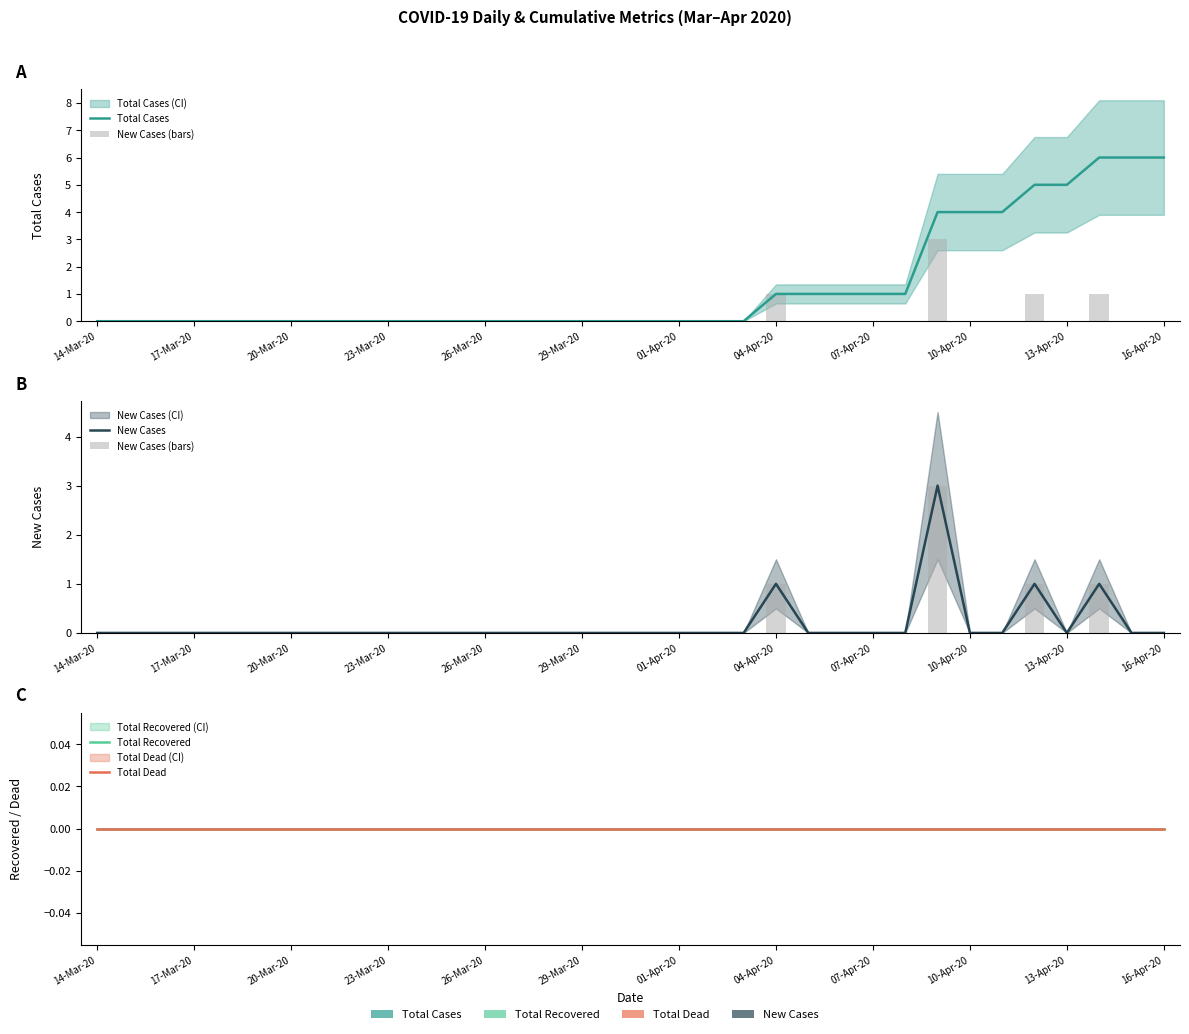

Reading left to right, extract all data points from this chart.

Total Cases: 0	0	0	0	0	0	0	0	0	0	0	0	0	0	0	0	0	0	0	0	0	1	1	1	1	1	4	4	4	5	5	6	6	6
New Cases (bars): 0	0	0	0	0	0	0	0	0	0	0	0	0	0	0	0	0	0	0	0	0	1	0	0	0	0	3	0	0	1	0	1	0	0
New Cases: 0	0	0	0	0	0	0	0	0	0	0	0	0	0	0	0	0	0	0	0	0	1	0	0	0	0	3	0	0	1	0	1	0	0
Total Recovered: 0	0	0	0	0	0	0	0	0	0	0	0	0	0	0	0	0	0	0	0	0	0	0	0	0	0	0	0	0	0	0	0	0	0
Total Dead: 0	0	0	0	0	0	0	0	0	0	0	0	0	0	0	0	0	0	0	0	0	0	0	0	0	0	0	0	0	0	0	0	0	0